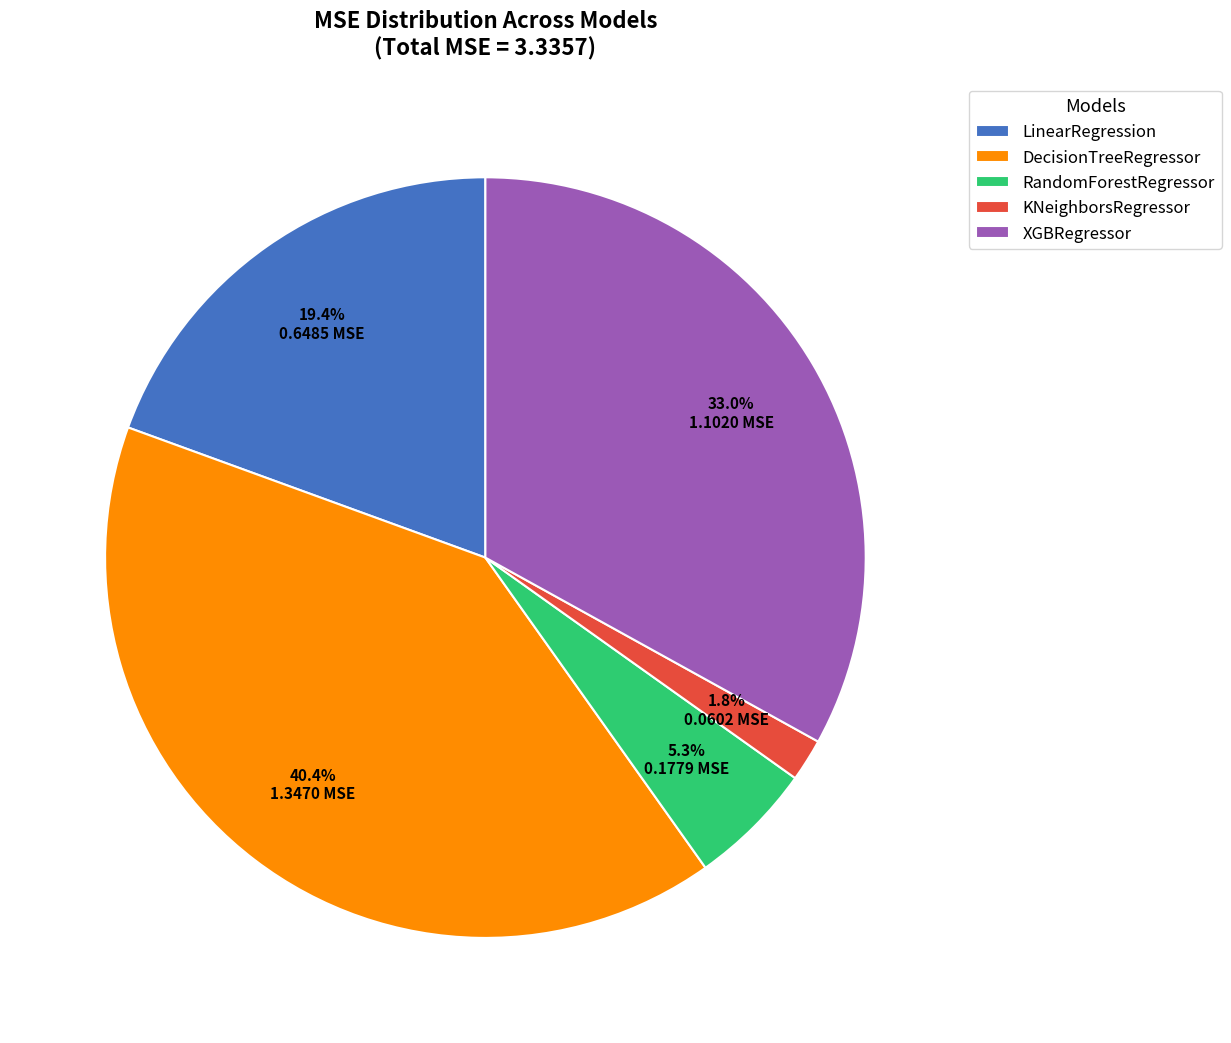

Between LinearRegression and RandomForestRegressor, which is larger?

LinearRegression